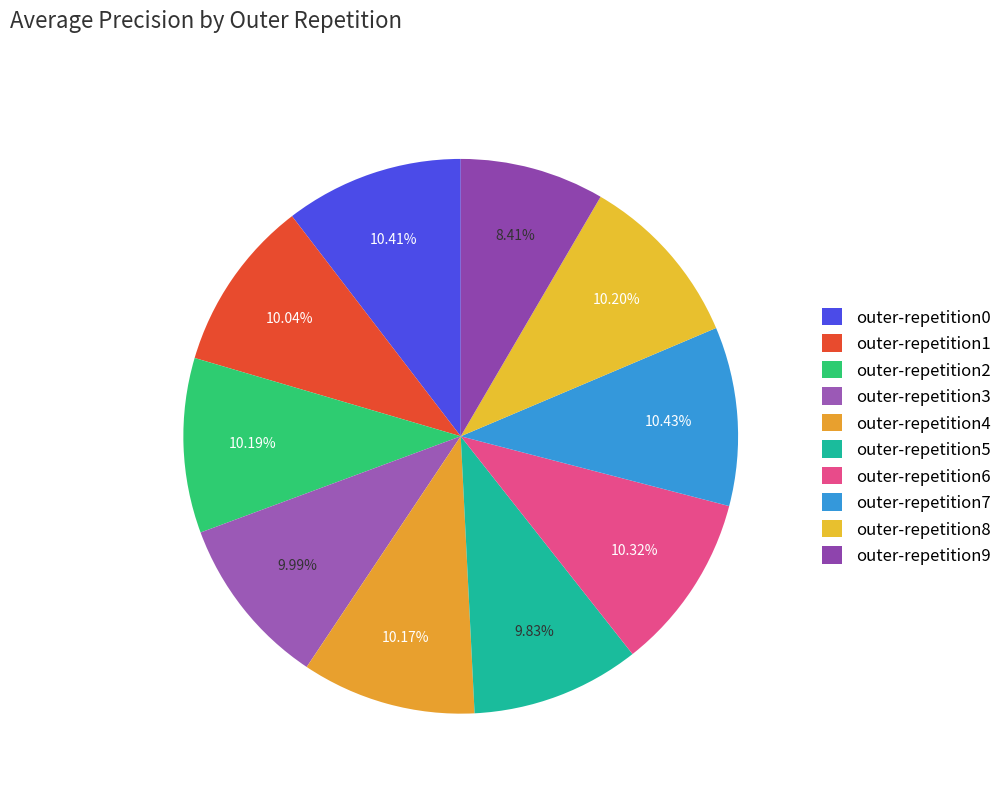

Rank the categories by value from highest to lowest.

outer-repetition7, outer-repetition0, outer-repetition6, outer-repetition8, outer-repetition2, outer-repetition4, outer-repetition1, outer-repetition3, outer-repetition5, outer-repetition9